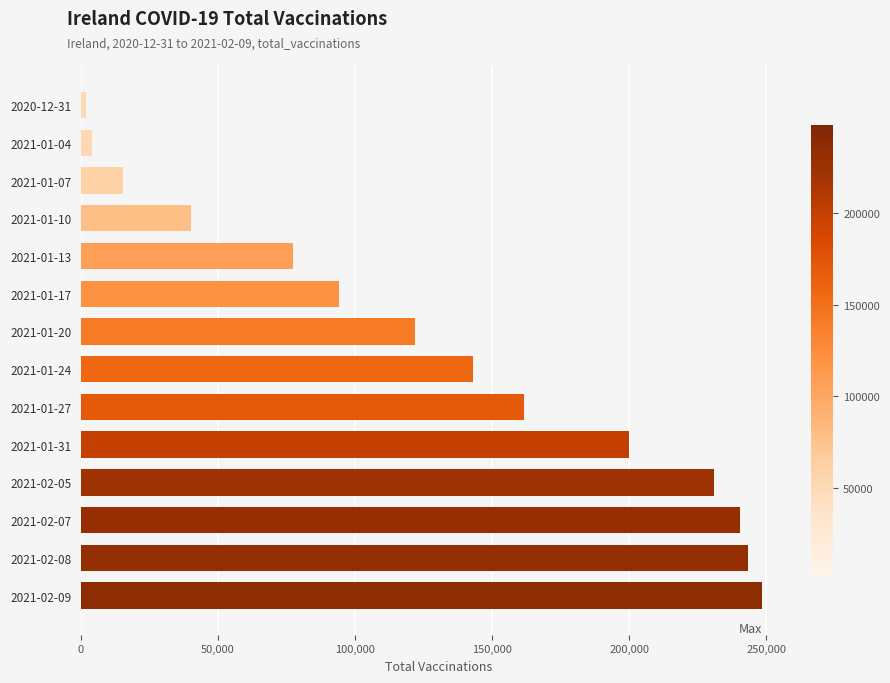

Which label corresponds to the largest value in the chart?

2021-02-09